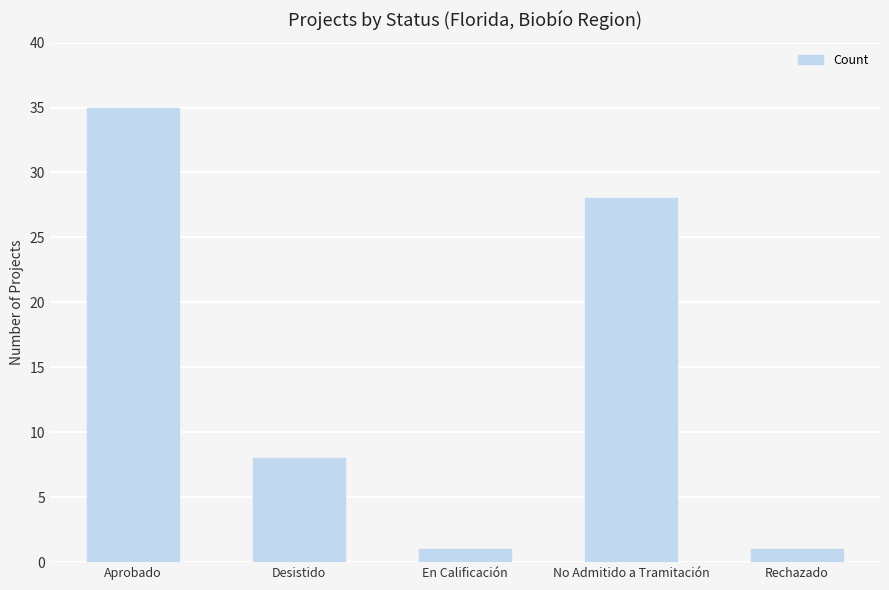

How many values are below 8?

2